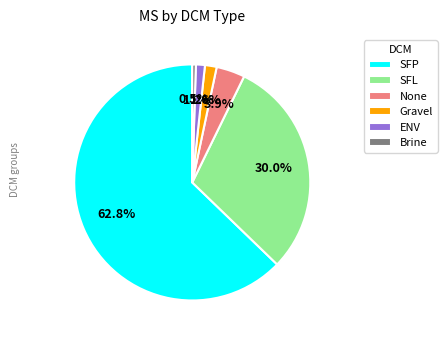

What is the largest slice in the pie chart?

SFP